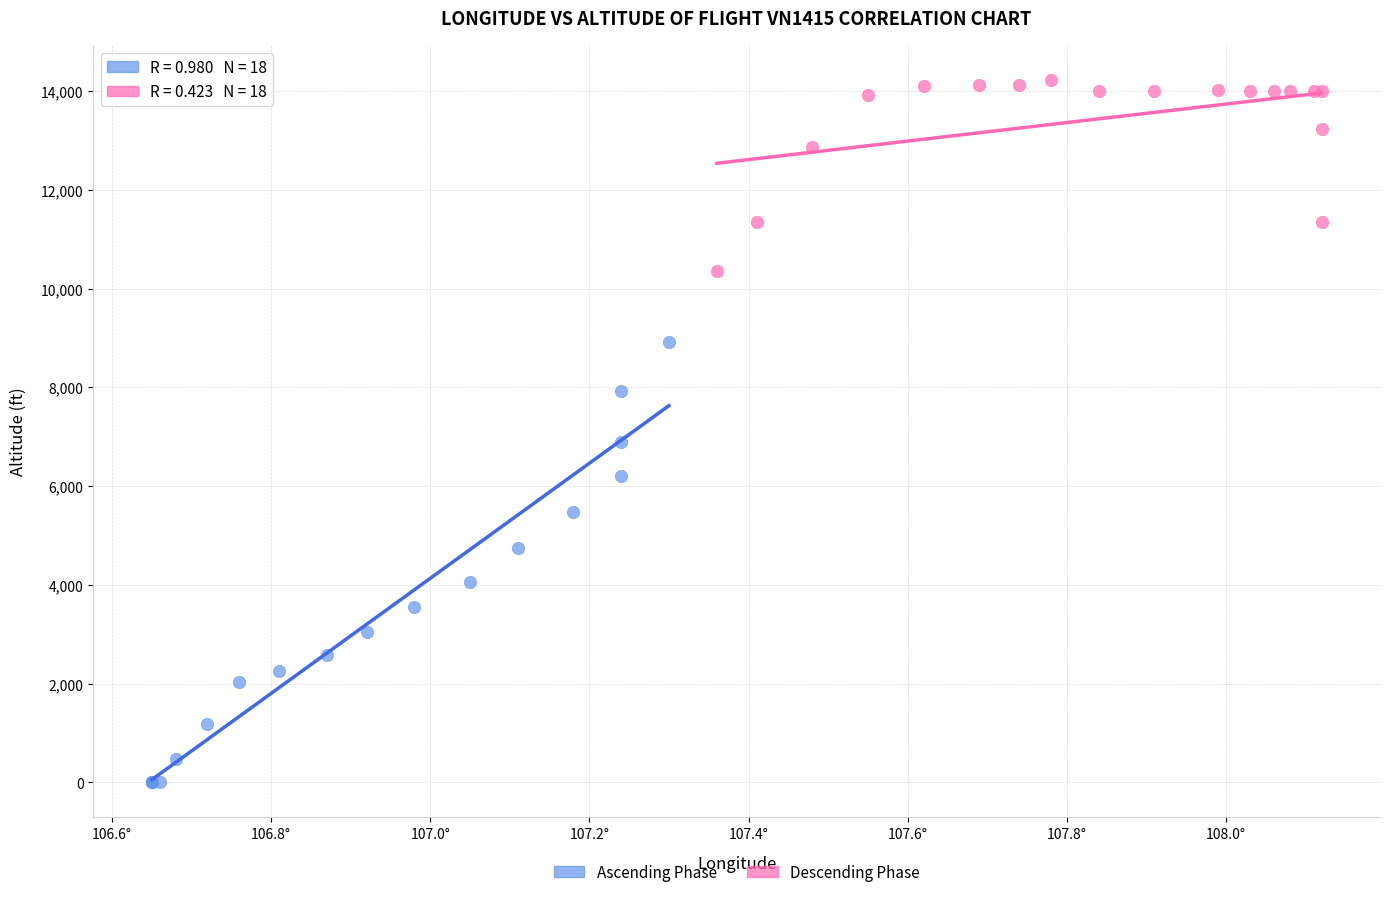

Which series has the largest Y range (max minus min)?

Ascending Phase